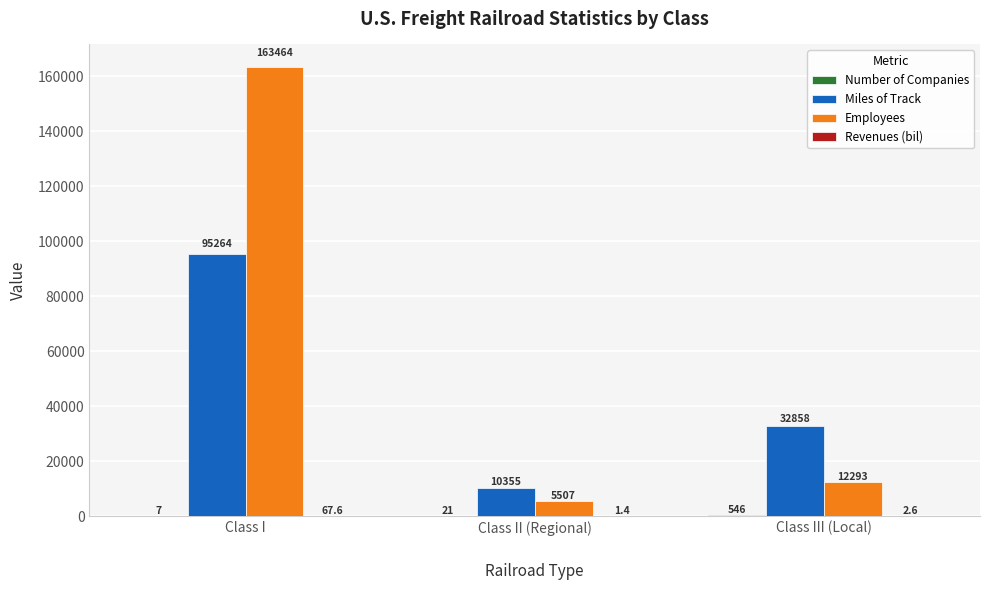

What is the sum of all Employees values?

181264.0